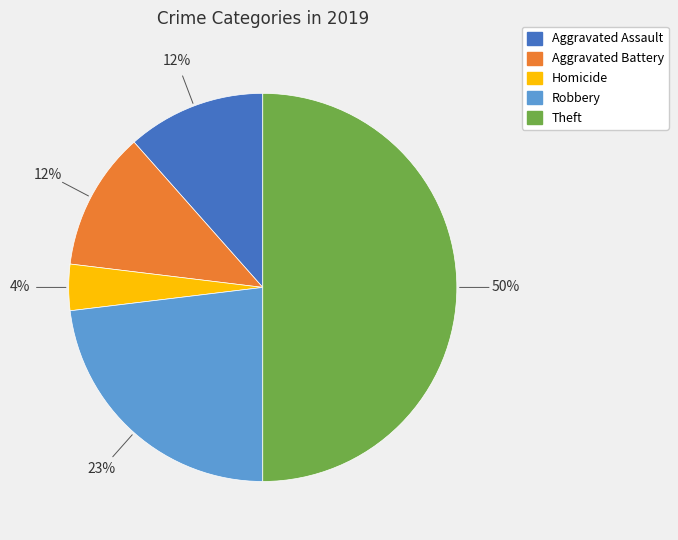

To the nearest percent, what is the difference between the largest and smallest slice percentages?

46%